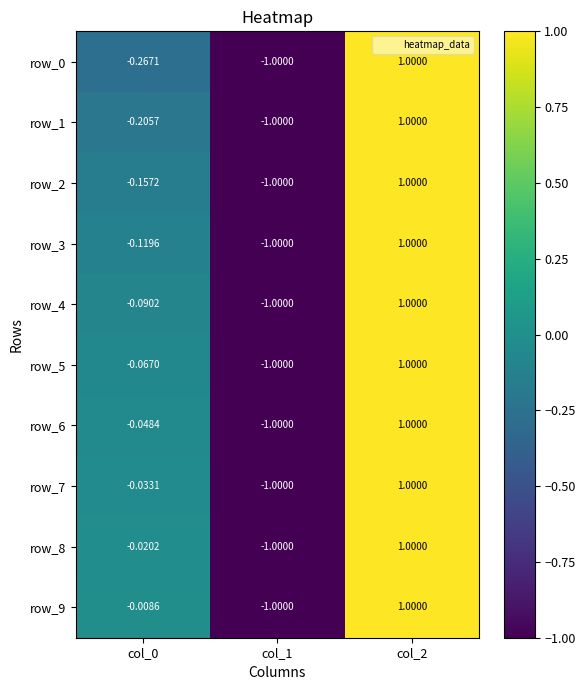

At which label does row_2 first exceed 0?

col_2